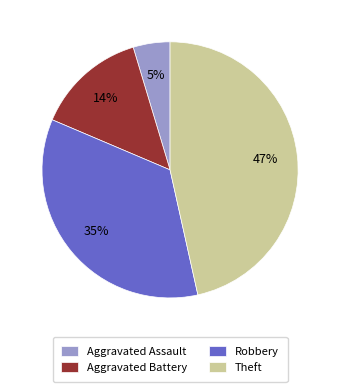

Is Aggravated Assault the majority of the pie?

No